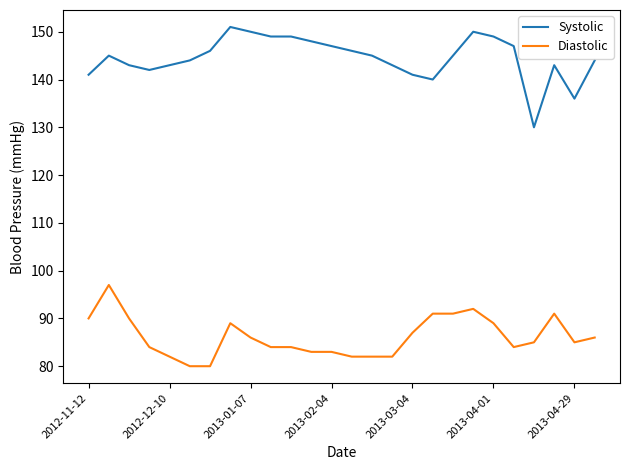

Which series has the largest range (max minus min)?

Systolic